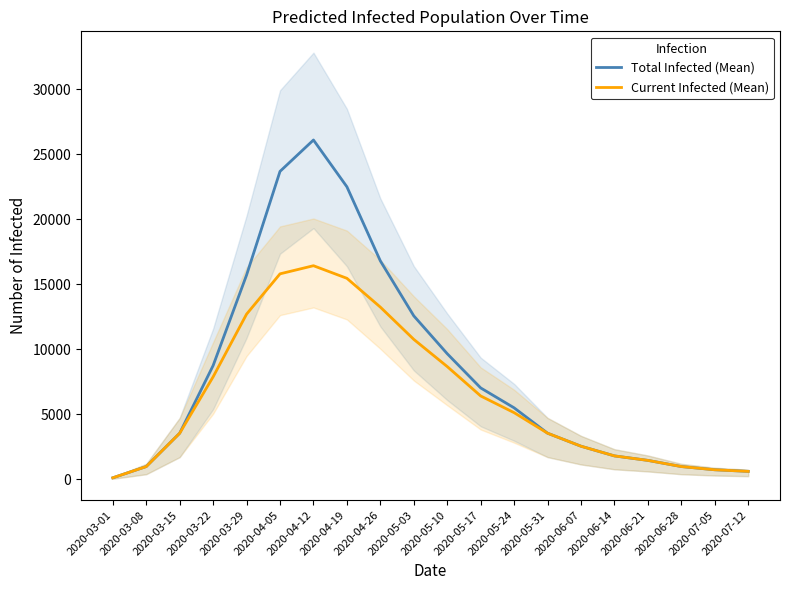

The value of Total Infected (Mean) at 2020-05-10 is 9669. True or false?

True